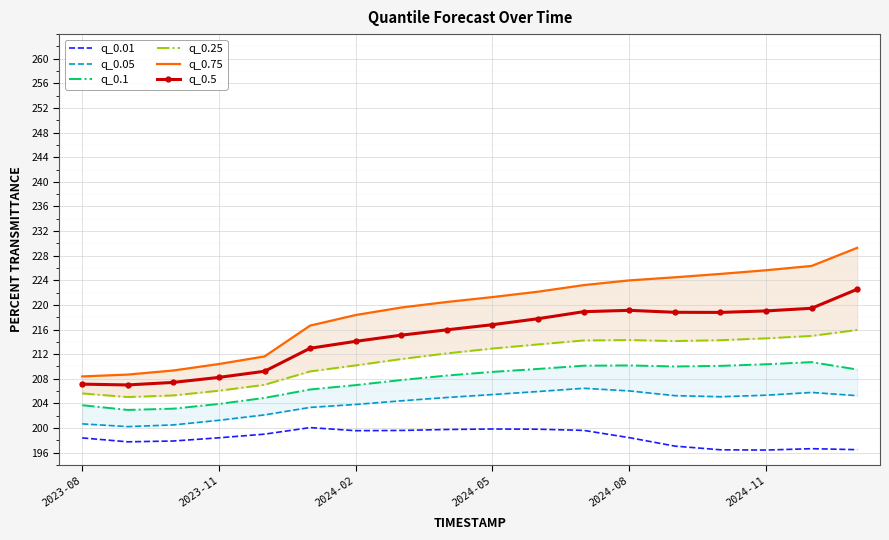

Rank the series at 8 from highest to lowest value.

q_0.75, q_0.5, q_0.25, q_0.1, q_0.05, q_0.01